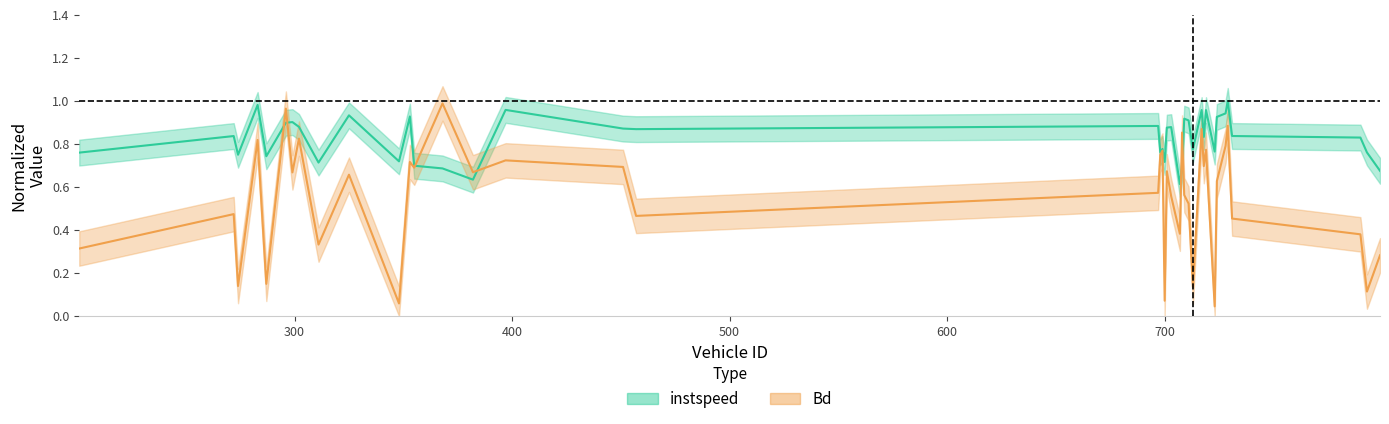

List the labels in order of Bd value, smallest first.

723, 348, 700, 793, 713, 274, 287, 799, 201, 311, 790, 707, 731, 457, 272, 711, 703, 709, 697, 724, 325, 299, 382, 701, 355, 451, 718, 353, 397, 698, 699, 719, 728, 283, 302, 708, 717, 729, 296, 368